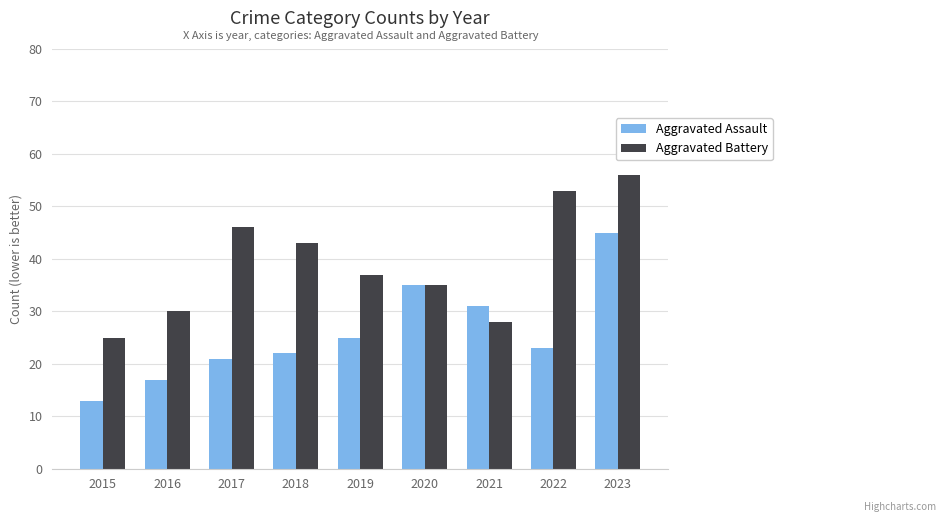

What is the difference between the maximum and minimum values in the Aggravated Assault series?

32